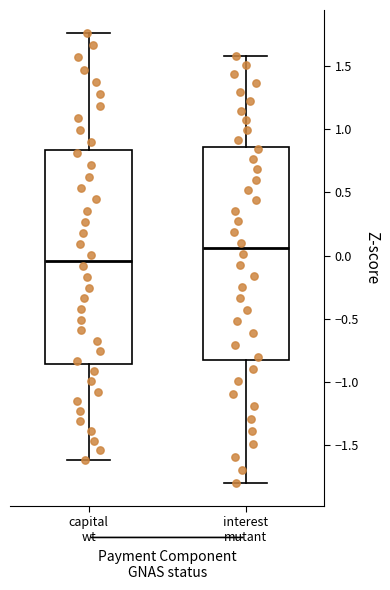

Reading left to right, transcribe this box plot: for each box, give where its median line is, the range the box spans, and where its two whiskers end, as read against the y-axis. The values are not printed on the chart, so give them approximately, as read against the axis.

capital wt: median -0.05, box -0.85 to 0.85, whiskers -1.60 to 1.75
interest mutant: median 0.05, box -0.80 to 0.85, whiskers -1.80 to 1.60